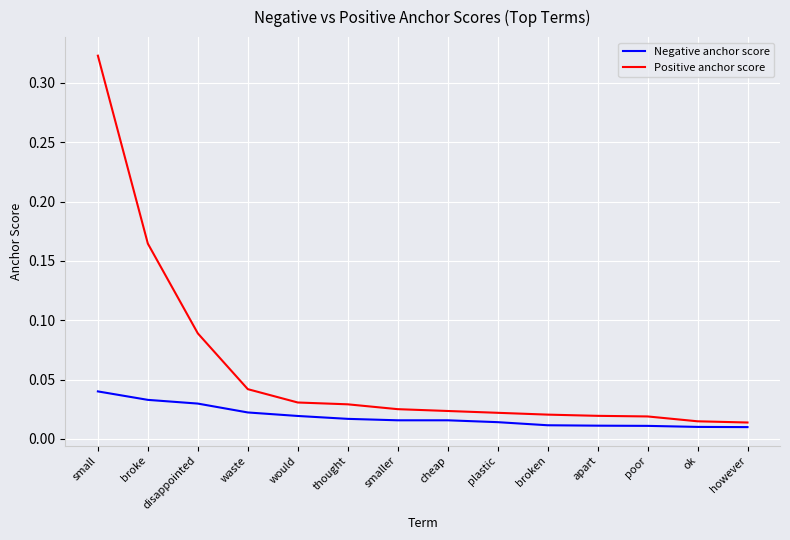

What position from the left is smaller?

7